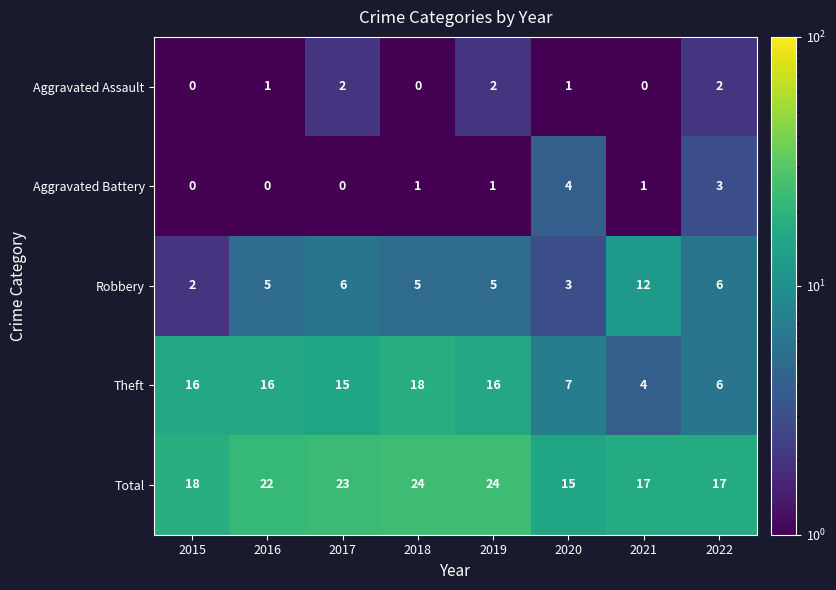

Count the Aggravated Assault values in the range 0 to 2.

8